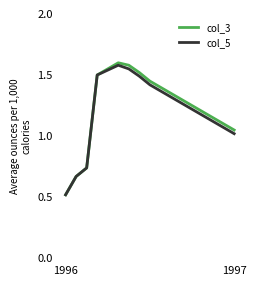

Which series has the largest range (max minus min)?

col_3